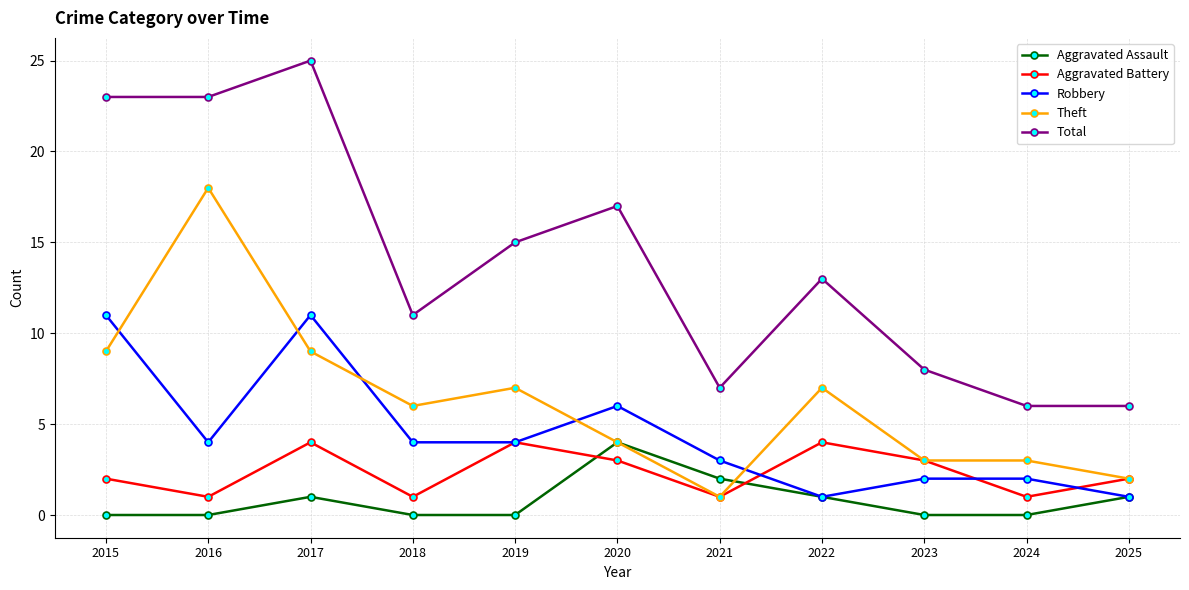

What is the difference between the highest and lowest values at 2015?

23